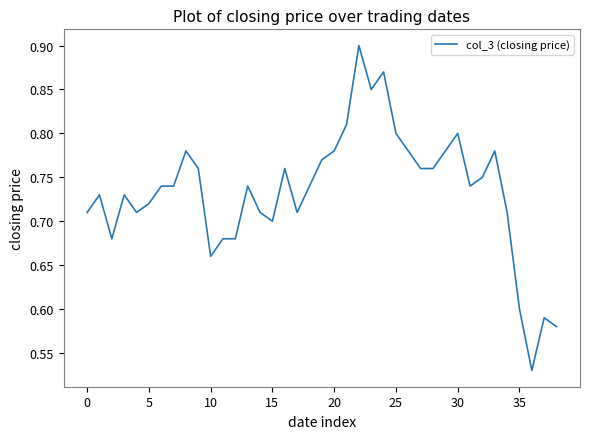

What is the difference between the maximum and minimum values?

0.4